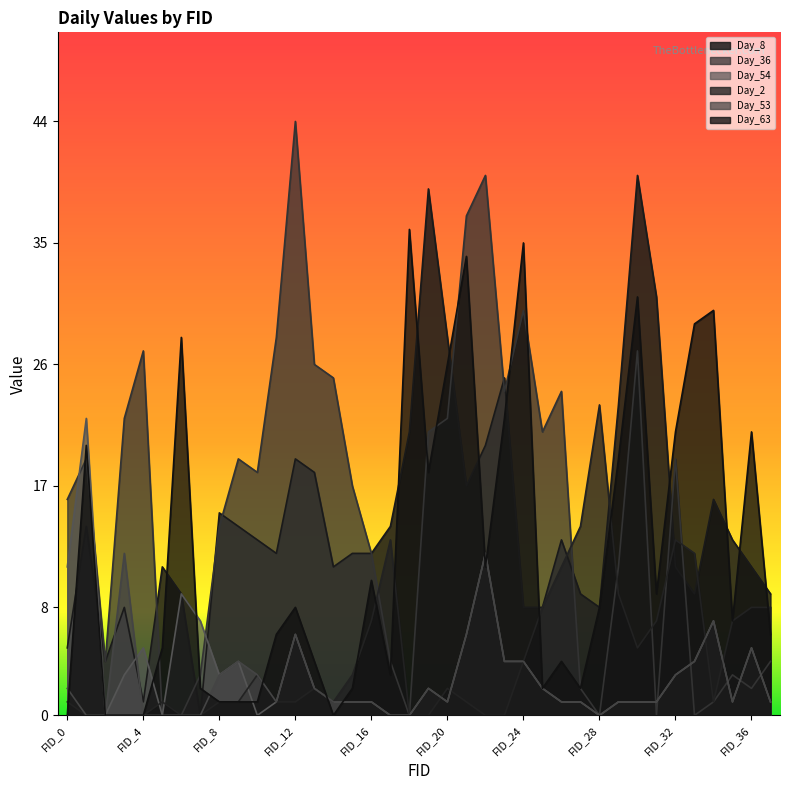

Which category has the highest value across all series?

FID_12